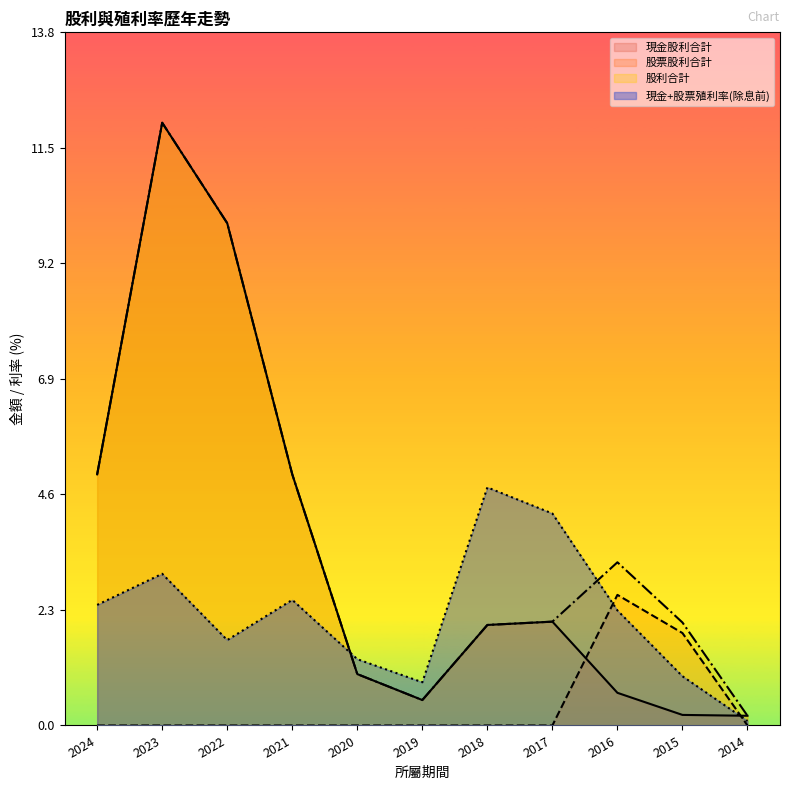

Reading left to right, what are all the values shown in this chart?

現金股利合計: 5.0	12.0	10.0	5.0	1.0	0.5	2.0	2.1	0.7	0.2	0.2
股票股利合計: 0.0	0.0	0.0	0.0	0.0	0.0	0.0	0.0	2.6	1.8	0.0
股利合計: 5.0	12.0	10.0	5.0	1.0	0.5	2.0	2.1	3.2	2.0	0.2
現金+股票殖利率(除息前): 2.4	3.0	1.7	2.5	1.3	0.9	4.7	4.2	2.3	1.0	0.1